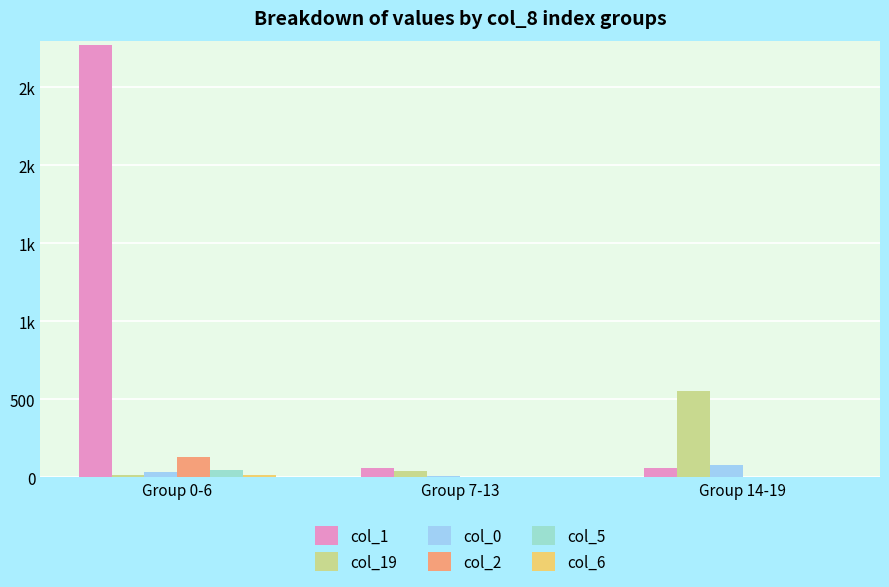

What is the label of the 3rd bar from the left?

Group 14-19